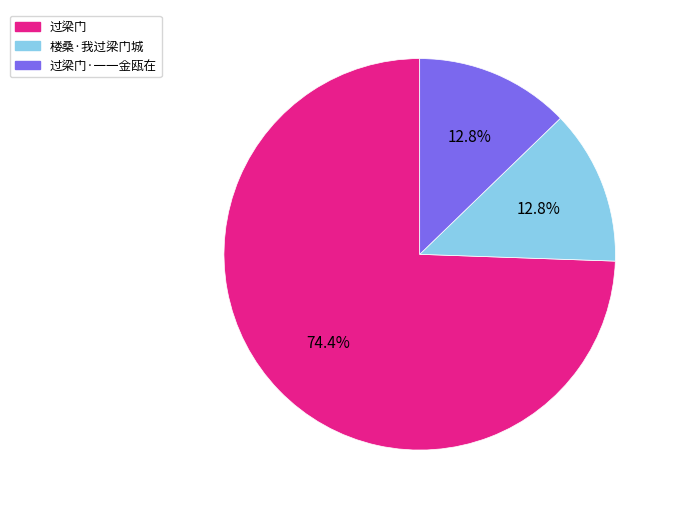

To the nearest percent, what is the combined percentage of 过梁门·一一金瓯在 and 过梁门?

87%